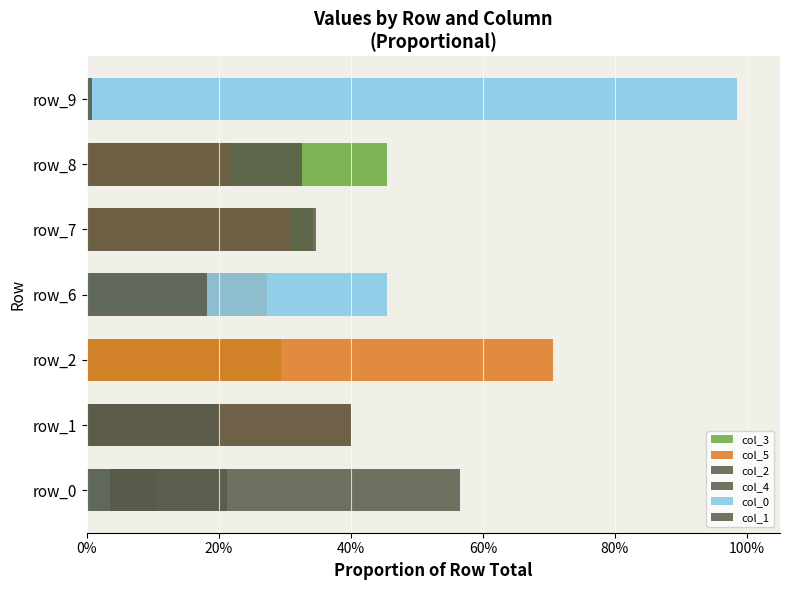

The col_3 series shows 0.3 at 100%. True or false?

False